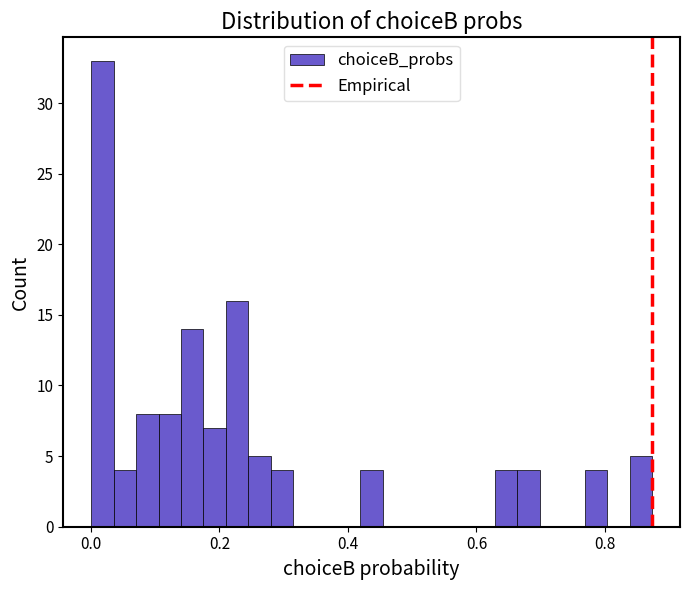

Around what value on the x-axis is the tallest bar? Give the approximate position of its centre, as read against the axis.

0.02